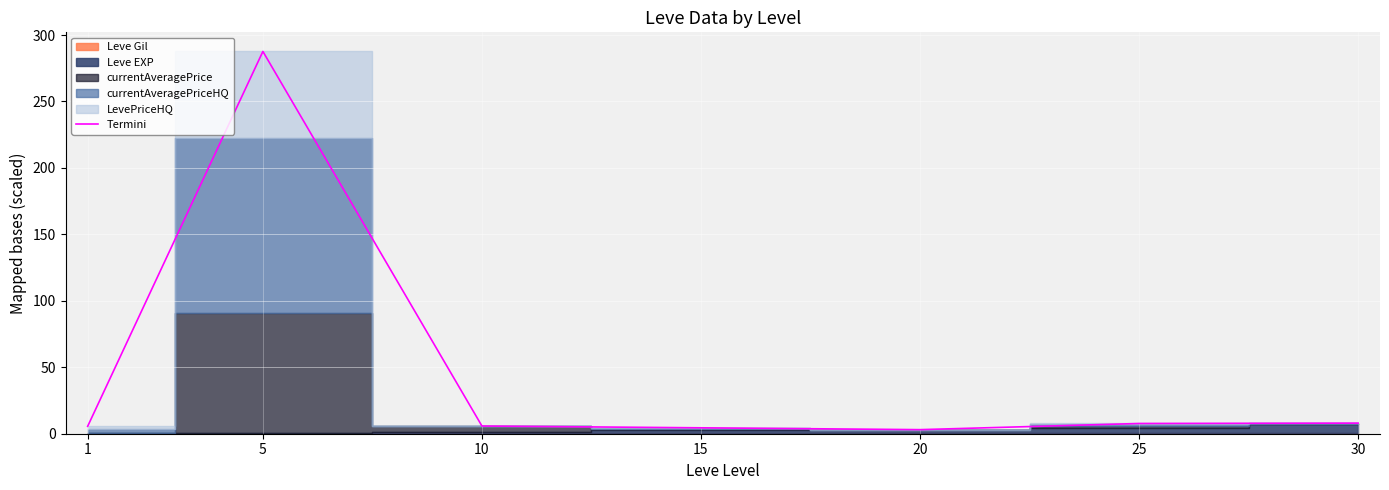

Where does the data first go above 5?

1